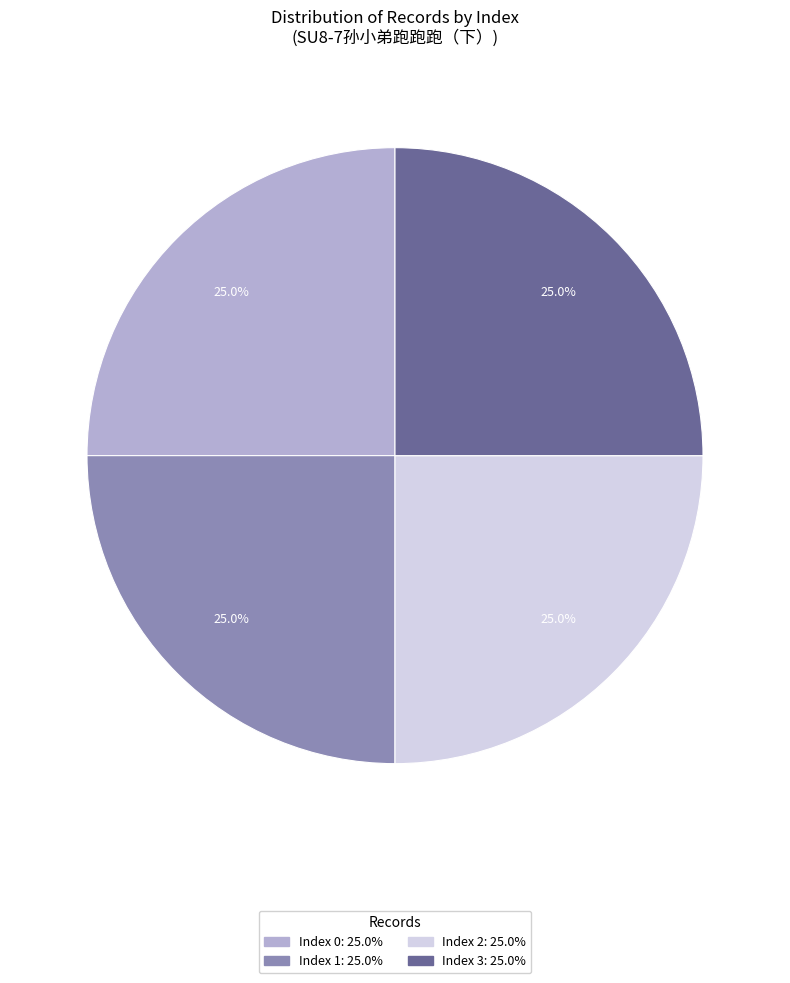

Is there any slice that represents more than half of the pie?

No